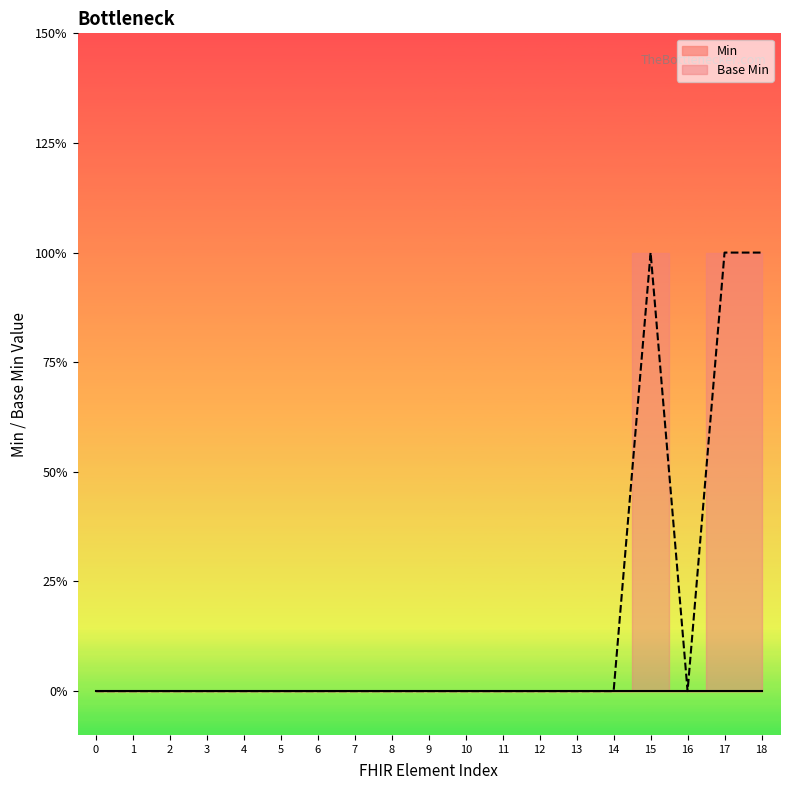

The chart shows a value of -1 at 0. True or false?

False